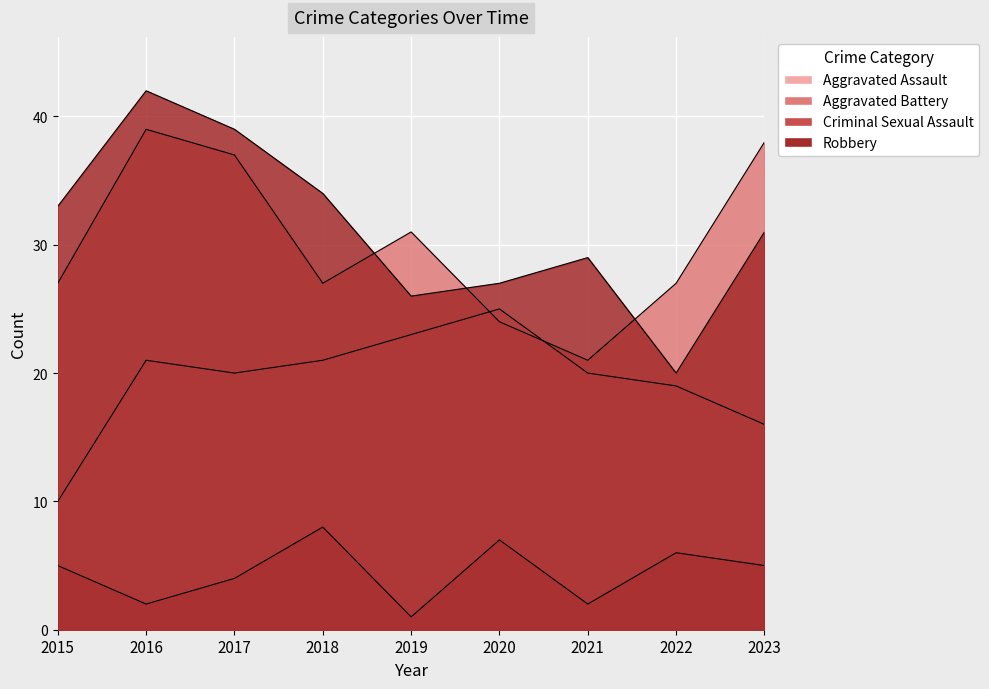

In Robbery, how many points are higher than both neighbors (excluding endpoints)?

2